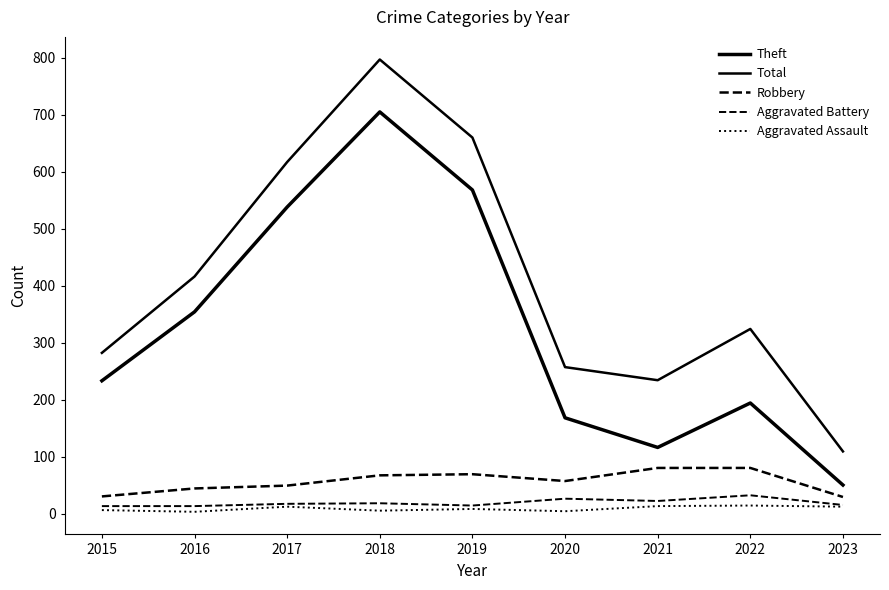

Is the value of Aggravated Assault at 2022 greater than the value of Robbery at 2021?

No